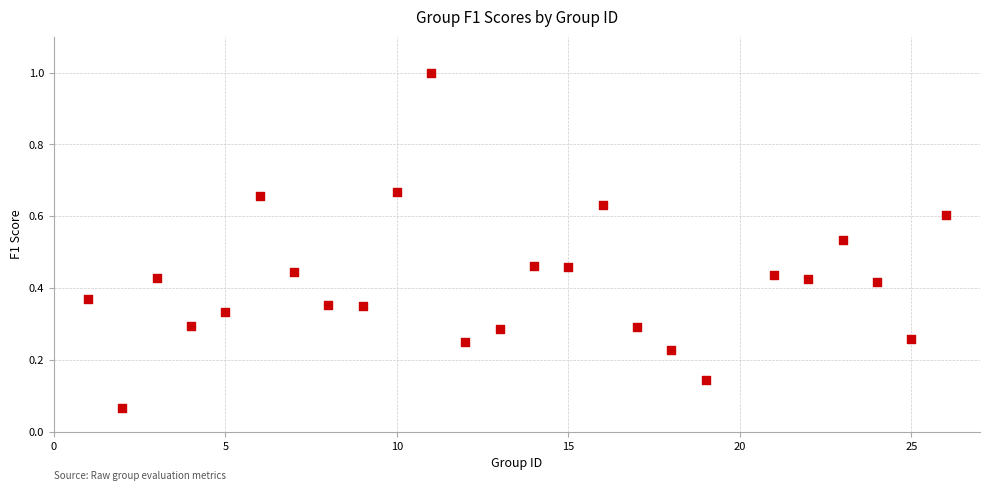

What is the range of X values (max minus min)?

25.0